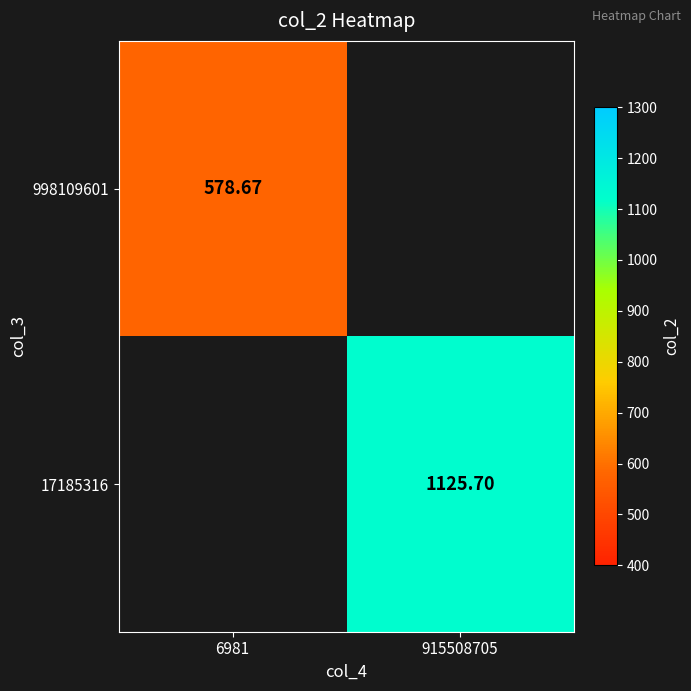

Is it true that 17185316 equals 1125.7 at 915508705?

True